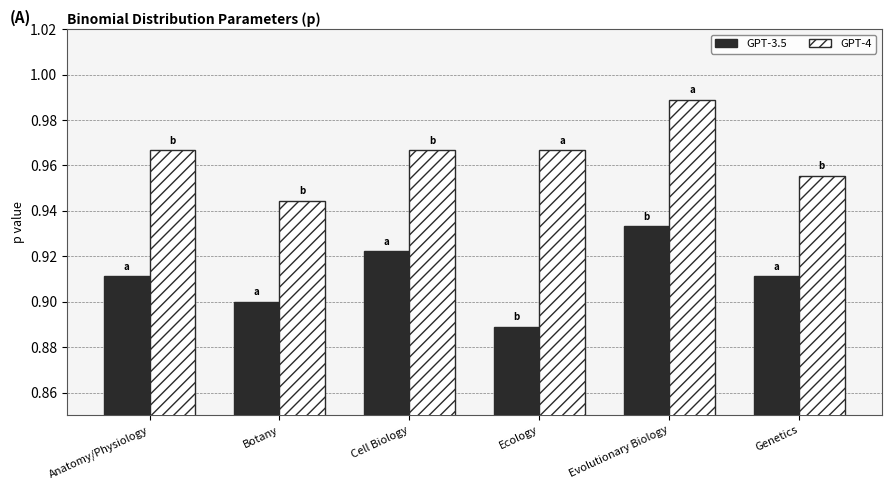

The value of GPT-4 at Evolutionary Biology is 1.5. True or false?

False